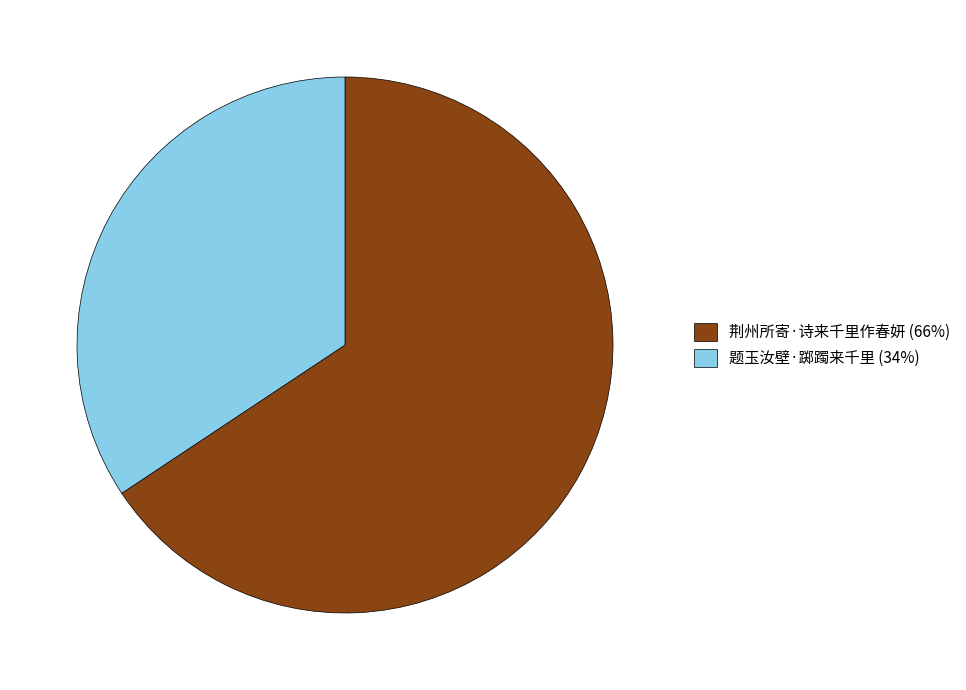

Which category has the biggest portion of the pie?

荆州所寄·诗来千里作春妍